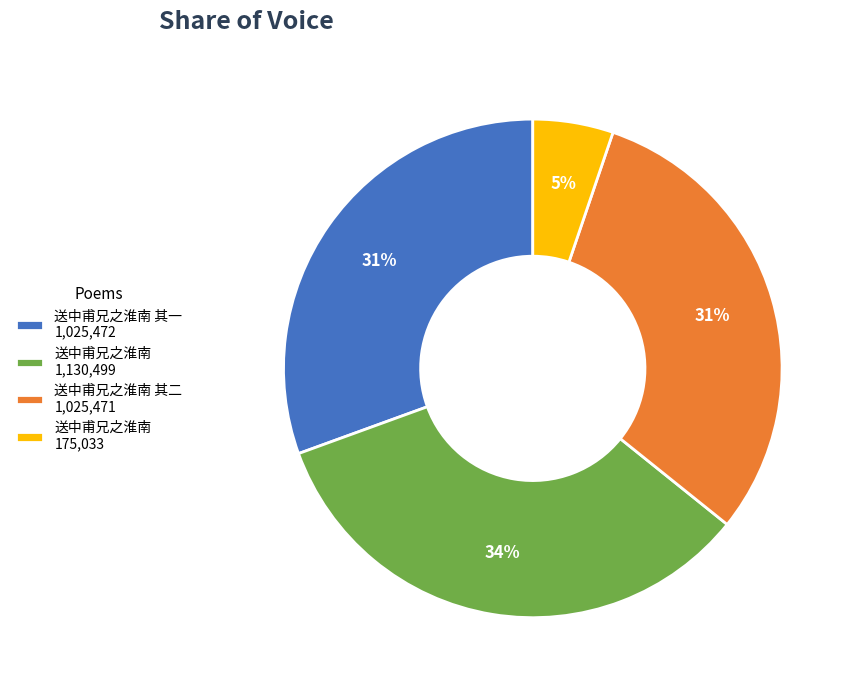

Which has a higher value, 送中甫兄之淮南 其一 1,025,472 or 送中甫兄之淮南 175,033?

送中甫兄之淮南 其一 1,025,472